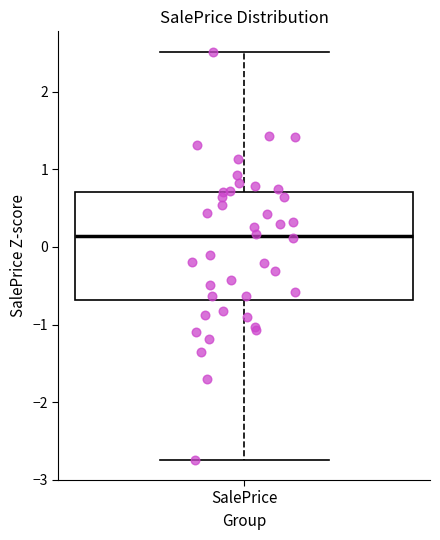

Read this box plot against the y-axis: the position of the median line, the range covered by the box, and the ends of both whiskers. The values are not printed on the chart, so give them approximately, as read against the axis.

median 0.1, box -0.7 to 0.7, whiskers -2.7 to 2.5